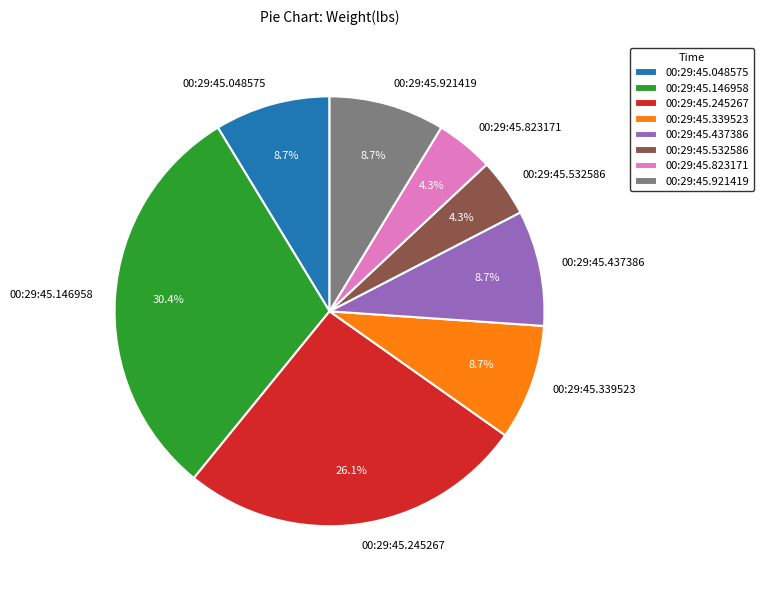

Is it true that 00:29:45.532586 is 4% of the pie?

True